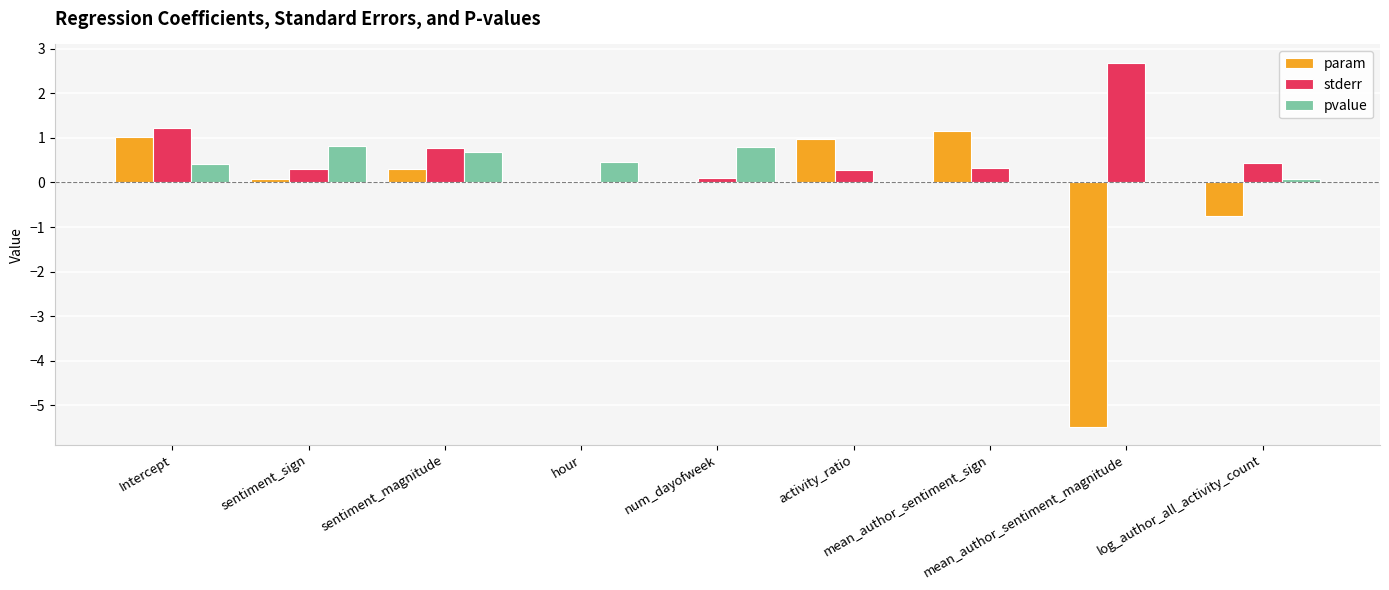

How many groups of bars are there?

9